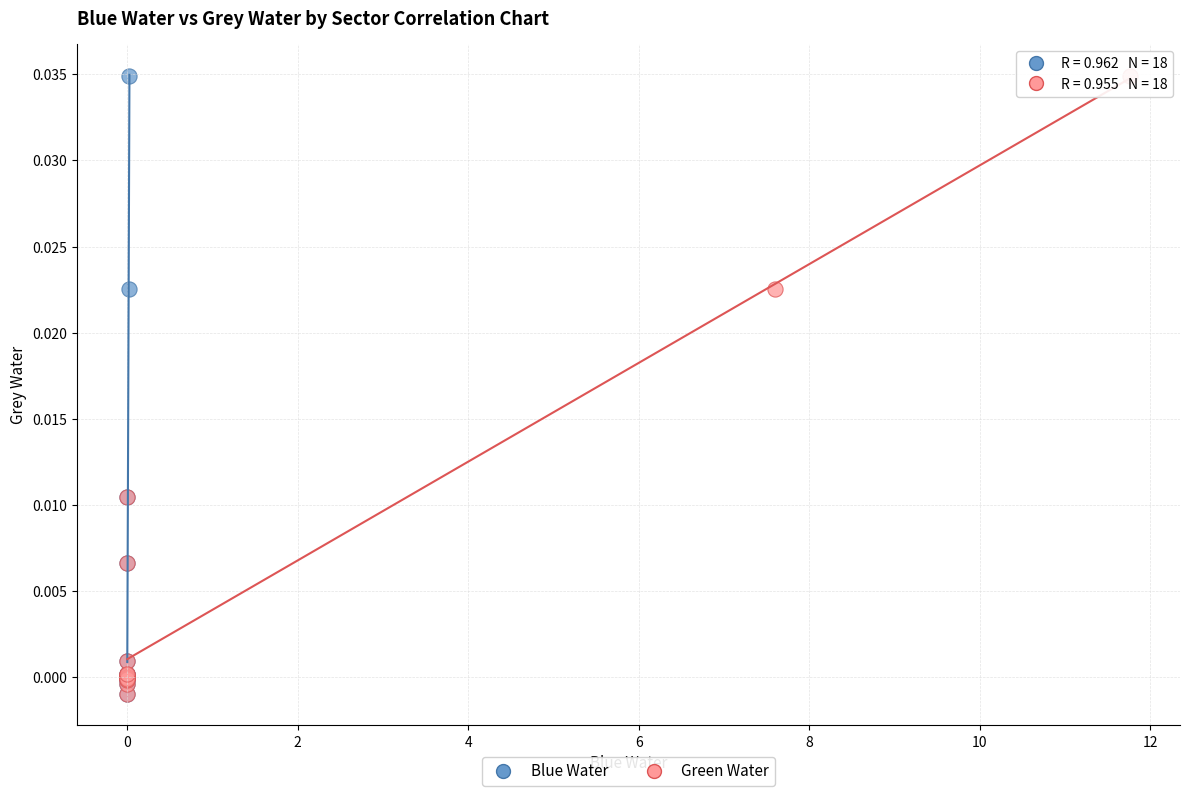

What are all the series names shown in the legend?

Blue Water, Green Water